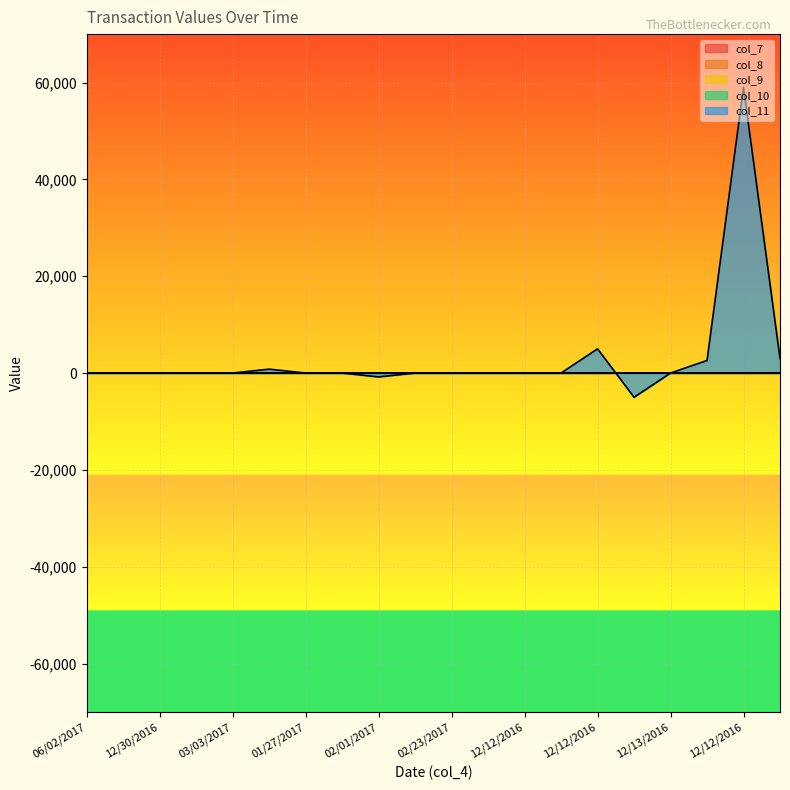

Rank the series by their maximum value, from highest to lowest.

col_11, col_7, col_8, col_9, col_10